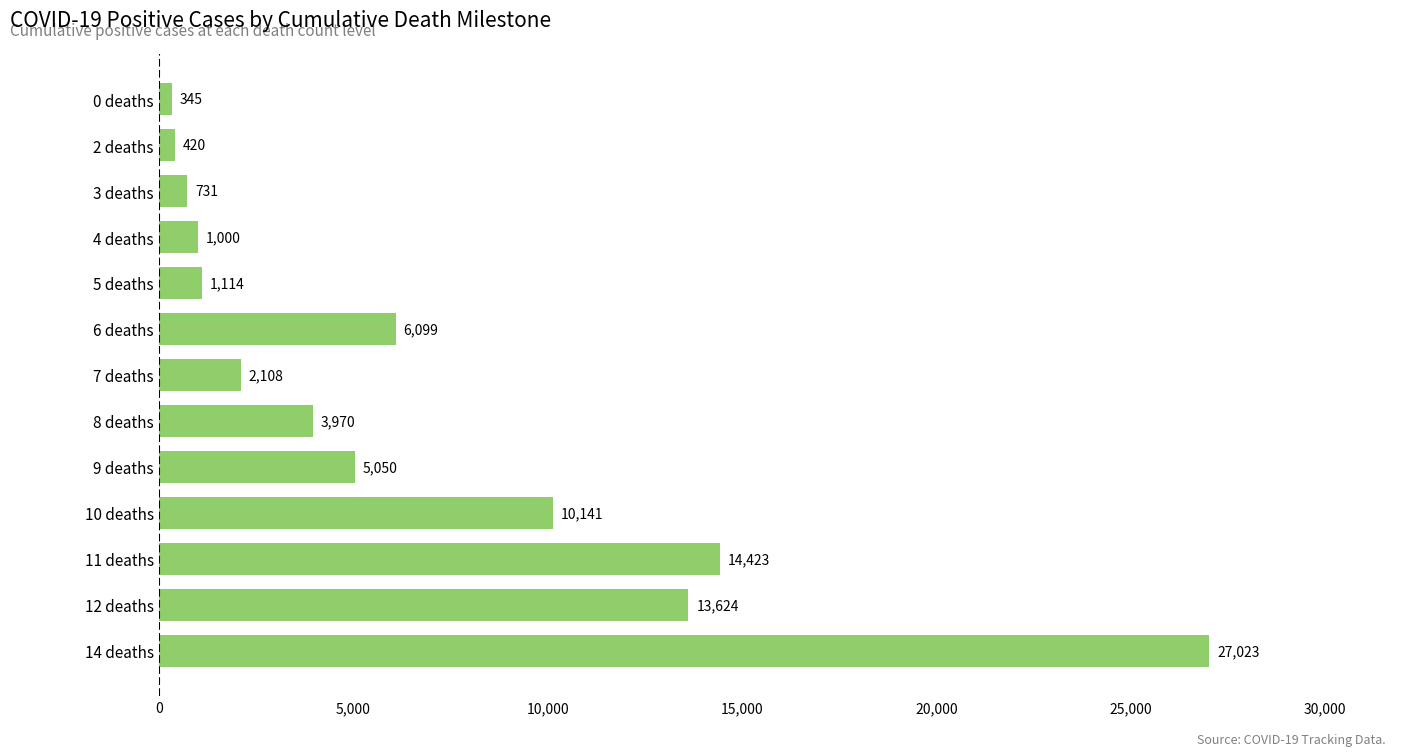

Rank the categories by value from lowest to highest.

0 deaths, 2 deaths, 3 deaths, 4 deaths, 5 deaths, 7 deaths, 8 deaths, 9 deaths, 6 deaths, 10 deaths, 12 deaths, 11 deaths, 14 deaths